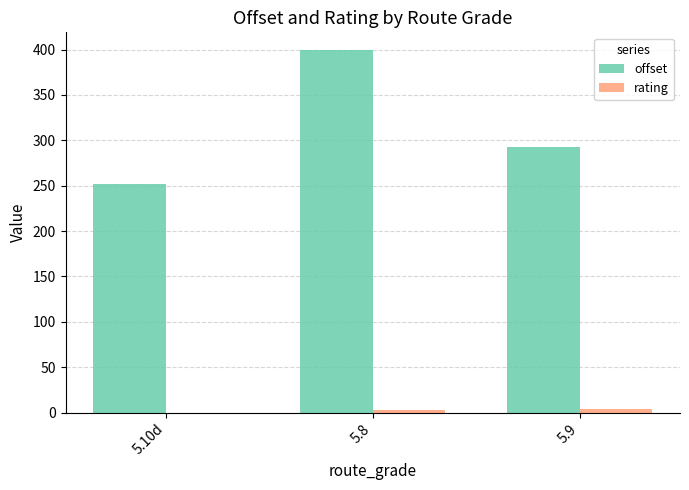

Which series has the largest total across all categories?

offset